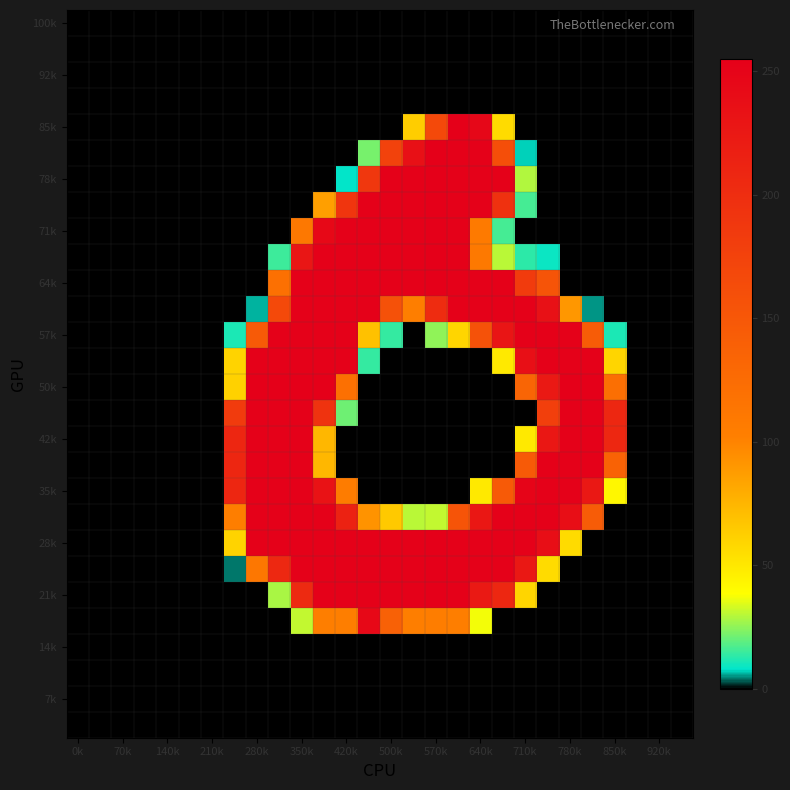

Which series has the largest total across all categories?

28k